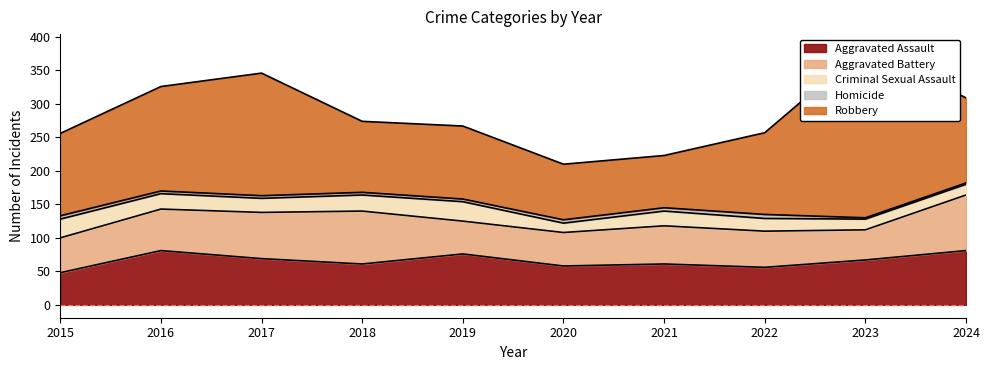

Rank the categories by Robbery value from highest to lowest.

2023, 2017, 2016, 2024, 2015, 2022, 2019, 2018, 2020, 2021